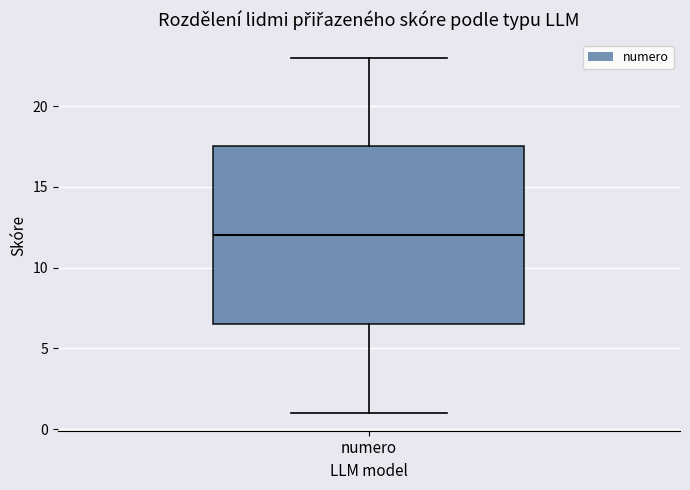

Read this box plot against the y-axis: the position of the median line, the range covered by the box, and the ends of both whiskers. The values are not printed on the chart, so give them approximately, as read against the axis.

median 12.0, box 6.5 to 17.5, whiskers 1.0 to 23.0